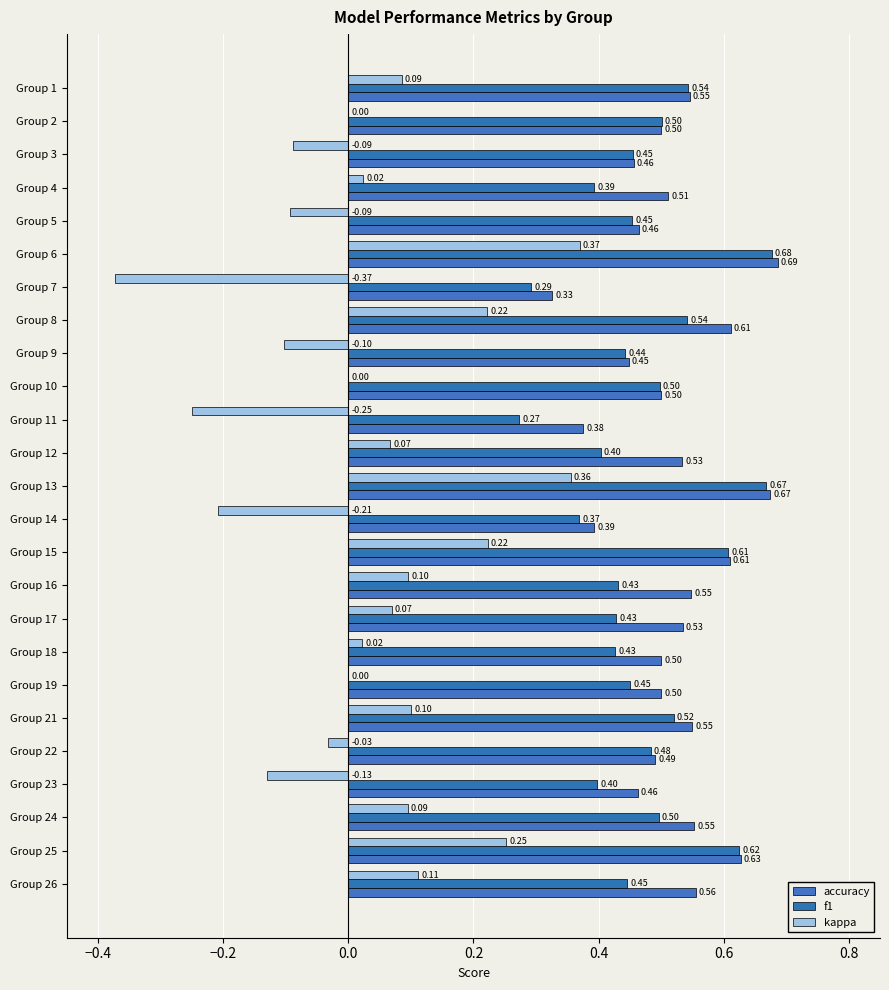

Which series has the largest total across all categories?

accuracy